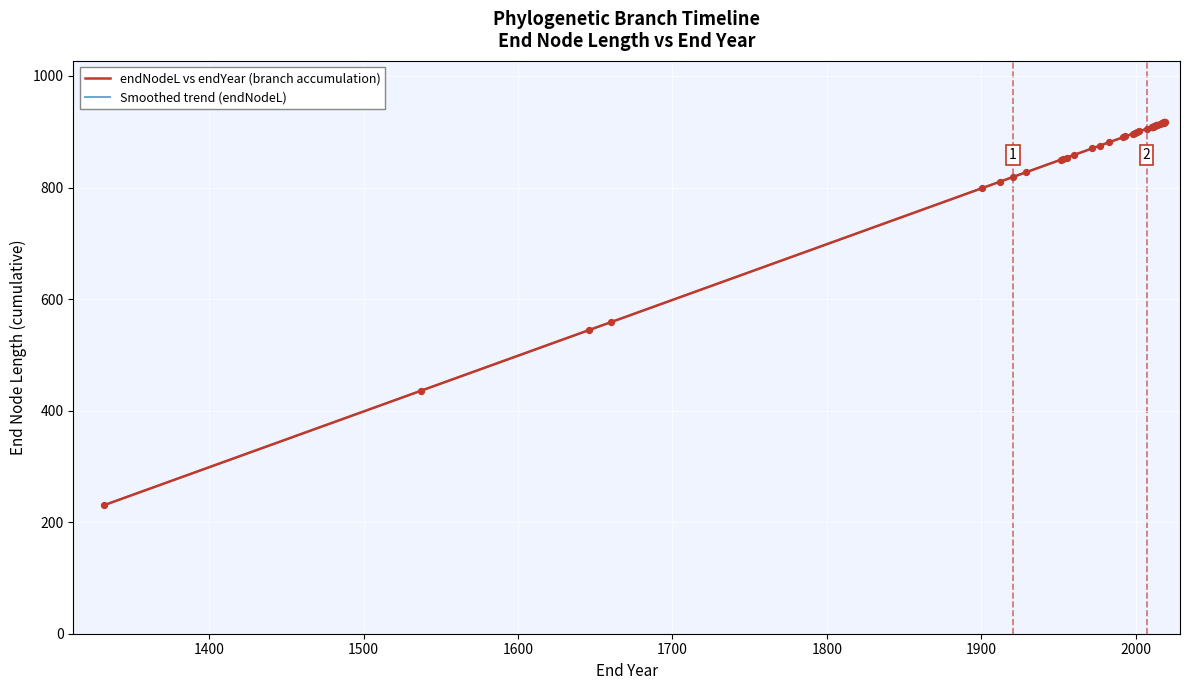

What is the maximum value for Smoothed trend (endNodeL)?

917.0